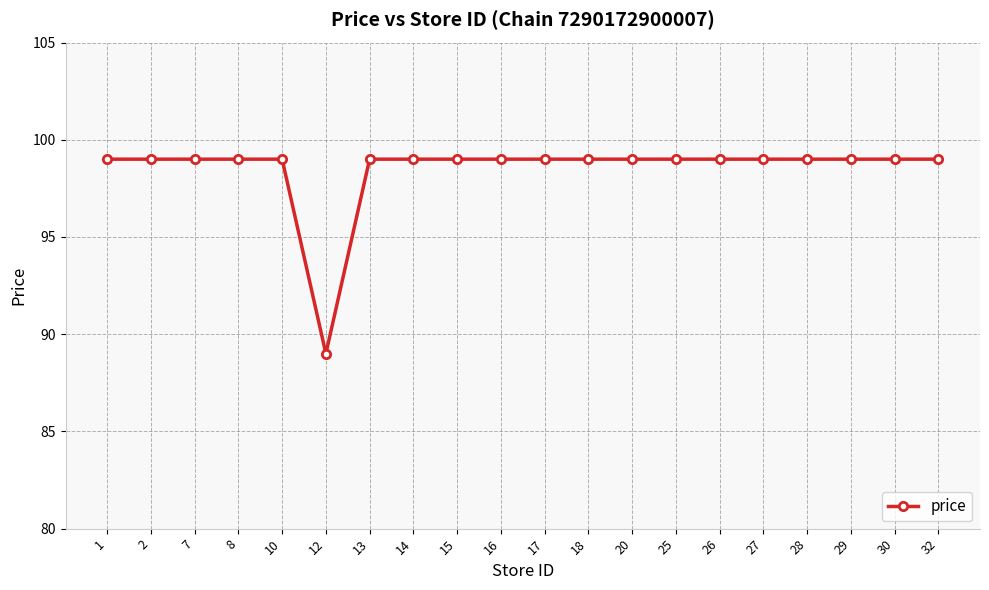

What is the difference between the maximum and minimum values?

10